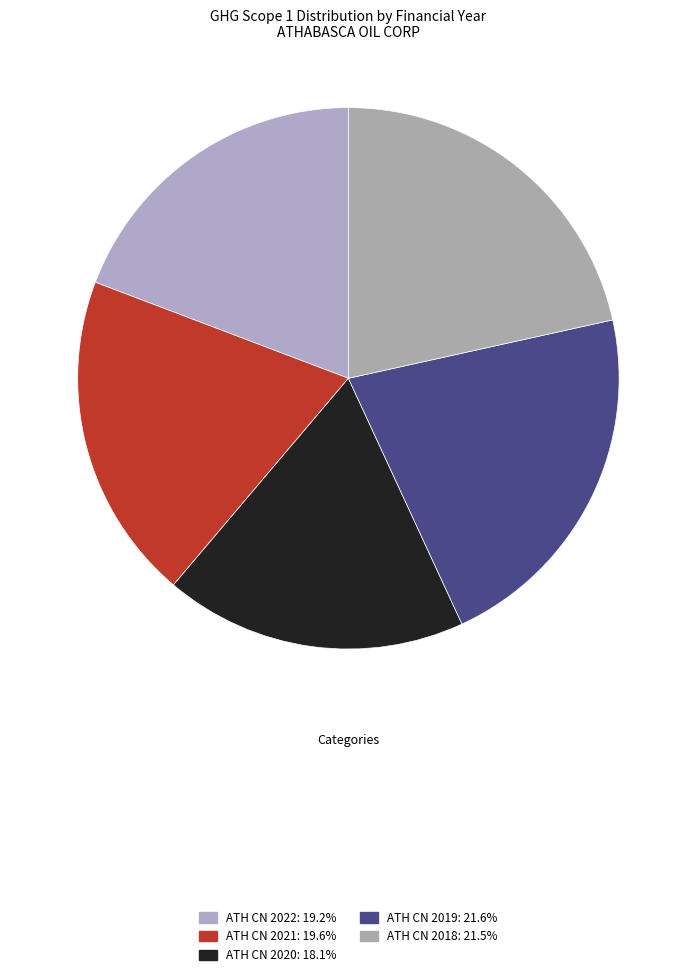

Which slice is the largest?

ATH CN 2019